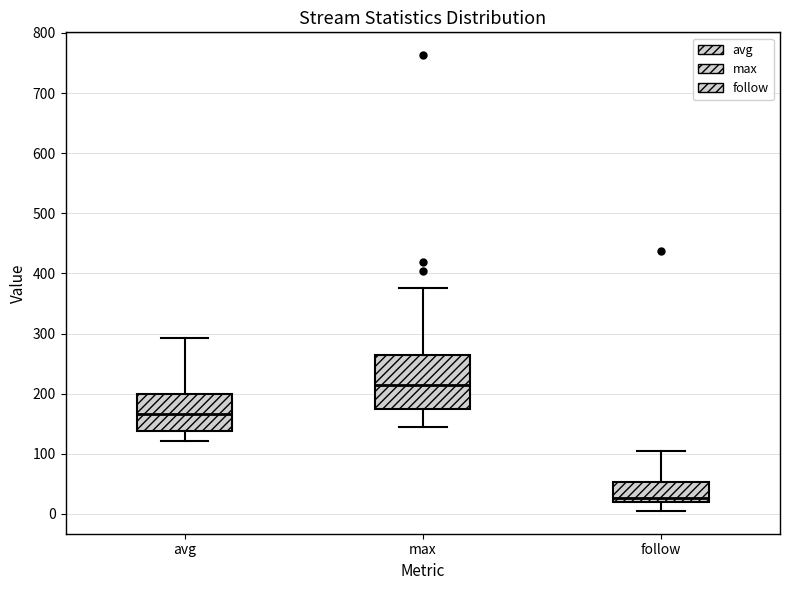

Reading left to right, read every box against the y-axis: the position of its median line, the range the box covers, and the ends of its whiskers. The values are not printed on the chart, so give them approximately, as read against the axis.

avg: median 170, box 140 to 200, whiskers 120 to 290
max: median 210, box 180 to 260, whiskers 140 to 380
follow: median 30, box 20 to 50, whiskers 10 to 100